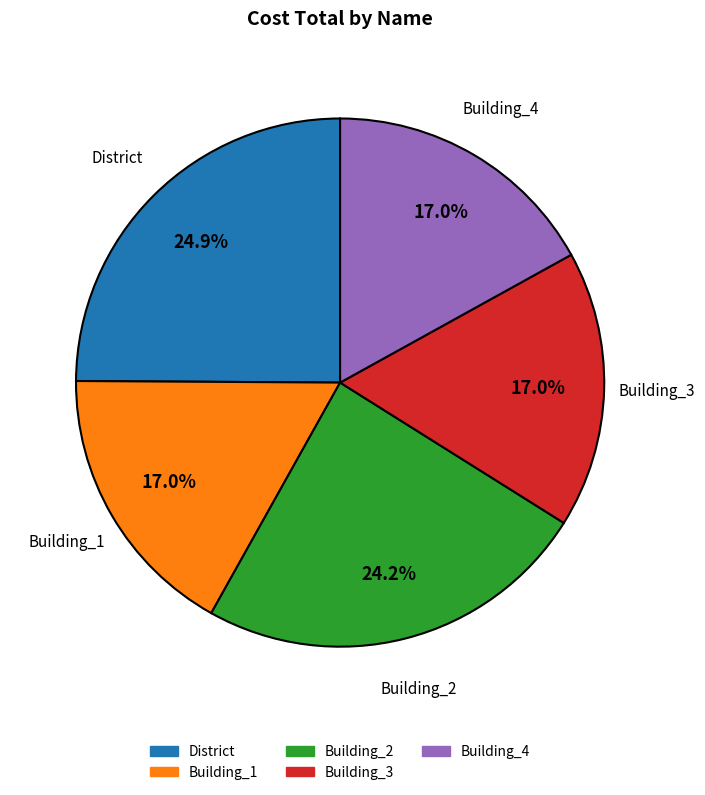

The Building_3 slice represents 6% of the pie. True or false?

False